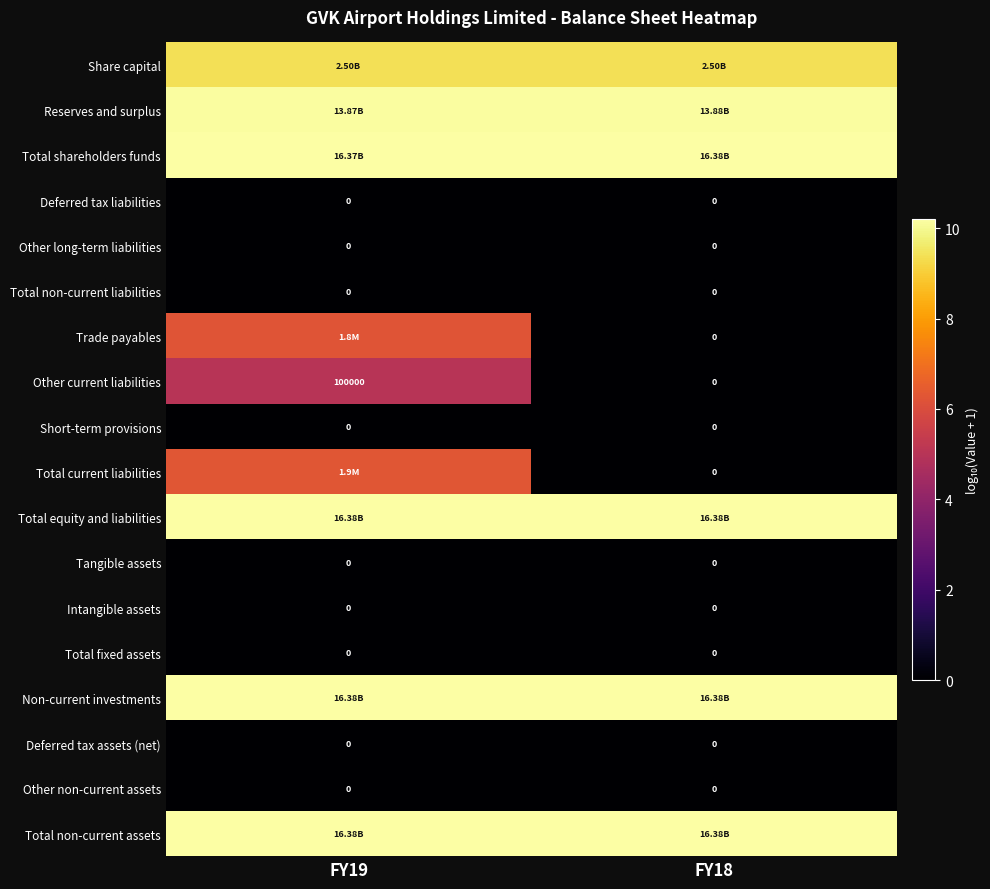

Which category has the lowest value in the Total equity and liabilities series?

FY19